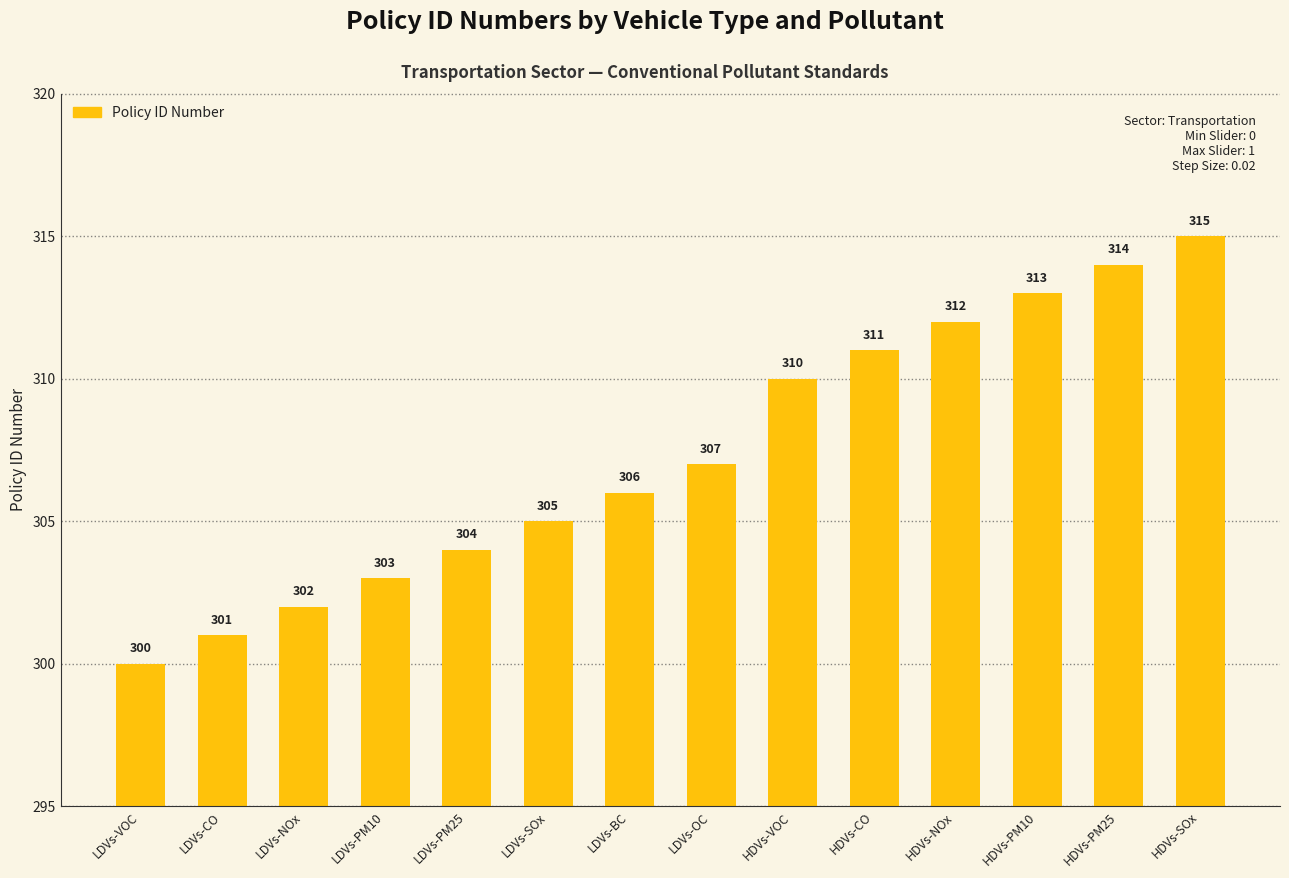

What is the difference between the maximum and minimum values?

15